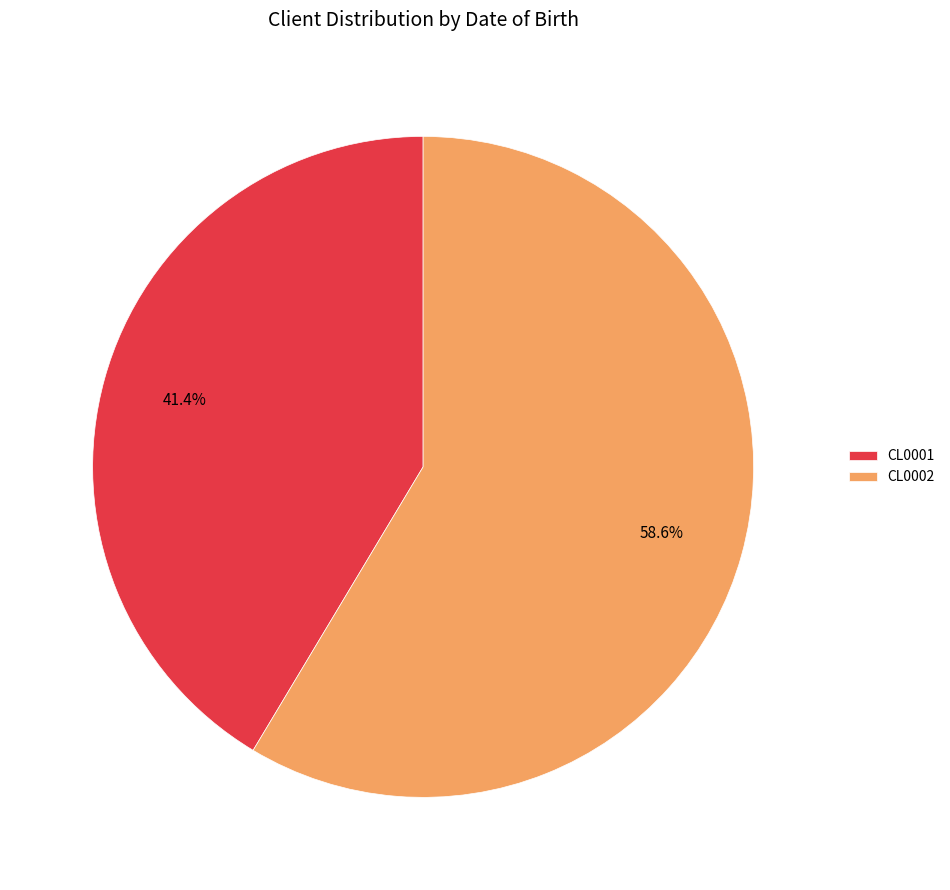

Is it true that CL0001 is 50% of the pie?

False